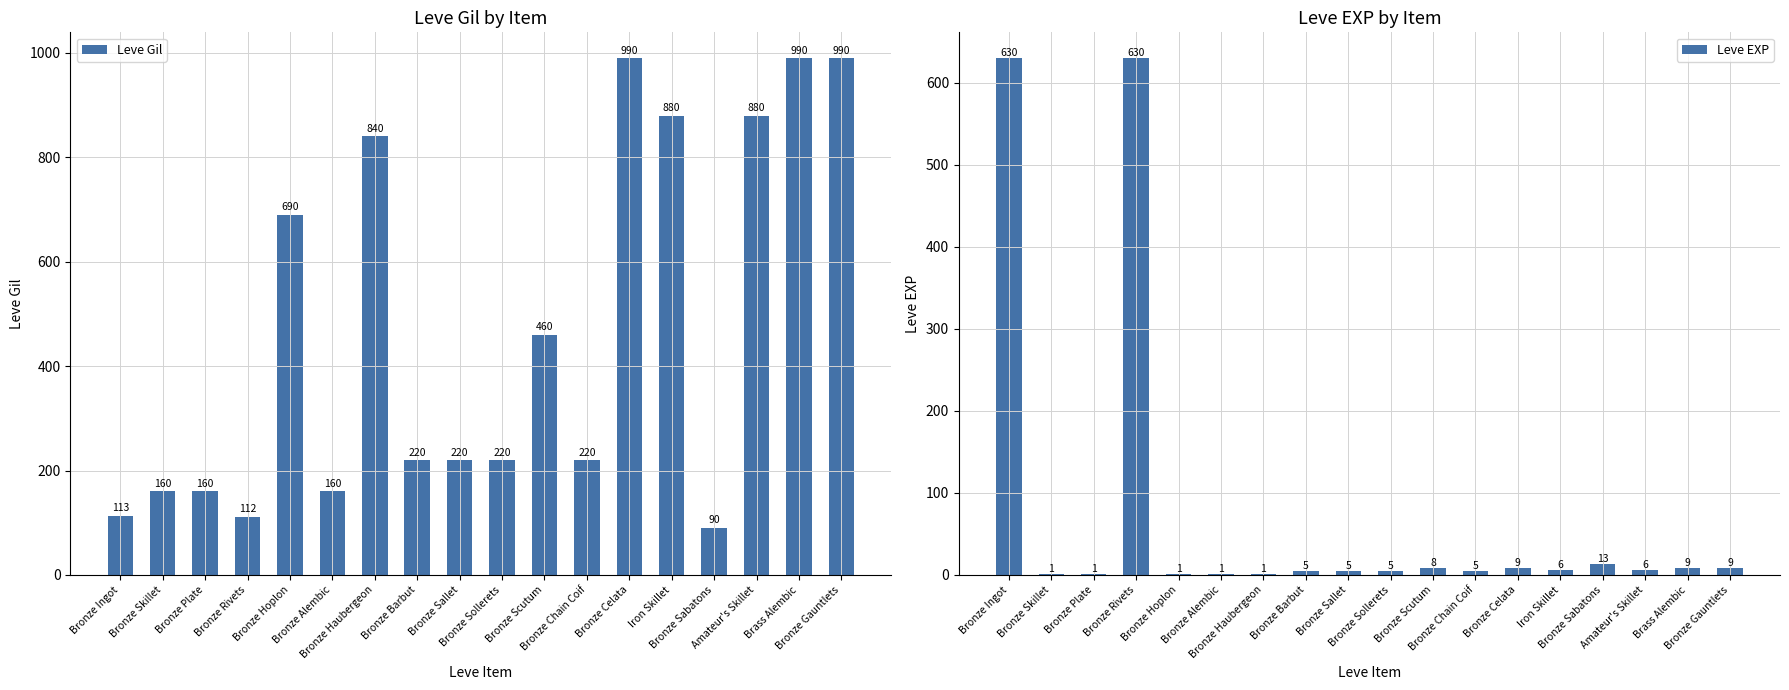

How many values in the Leve EXP series exceed 6?

7